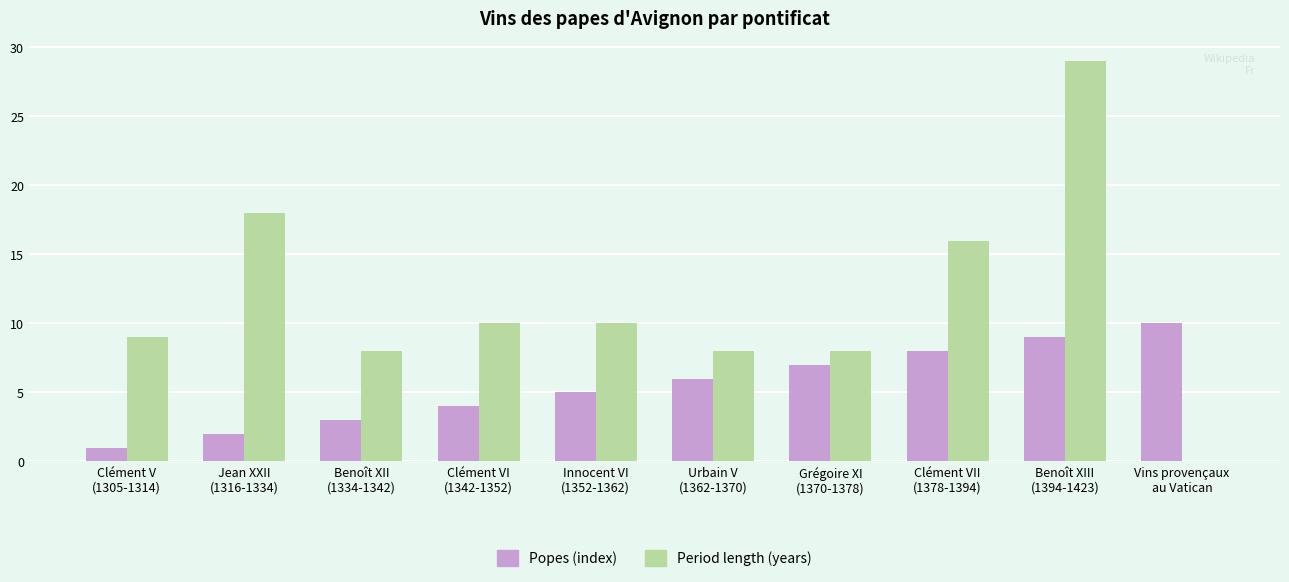

What is the average value of the Period length (years) series?

12